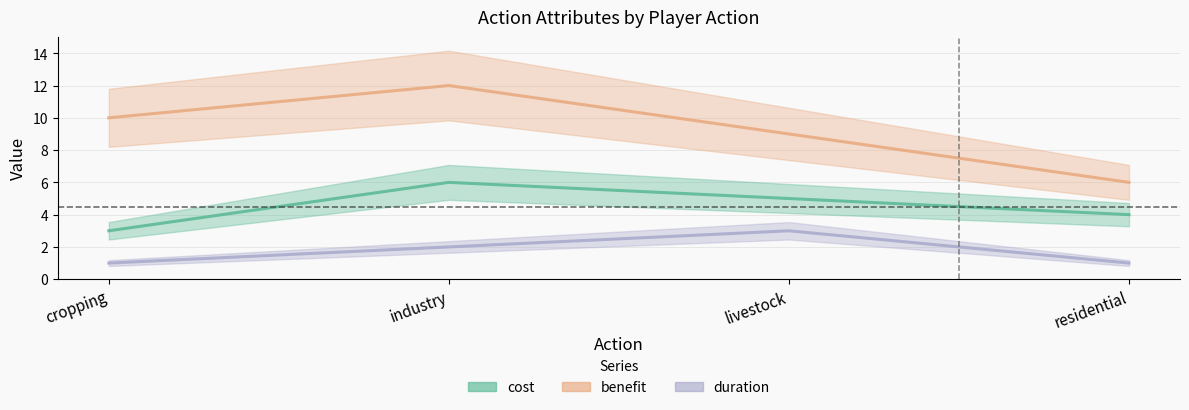

What is the total value across all series at industry?

20